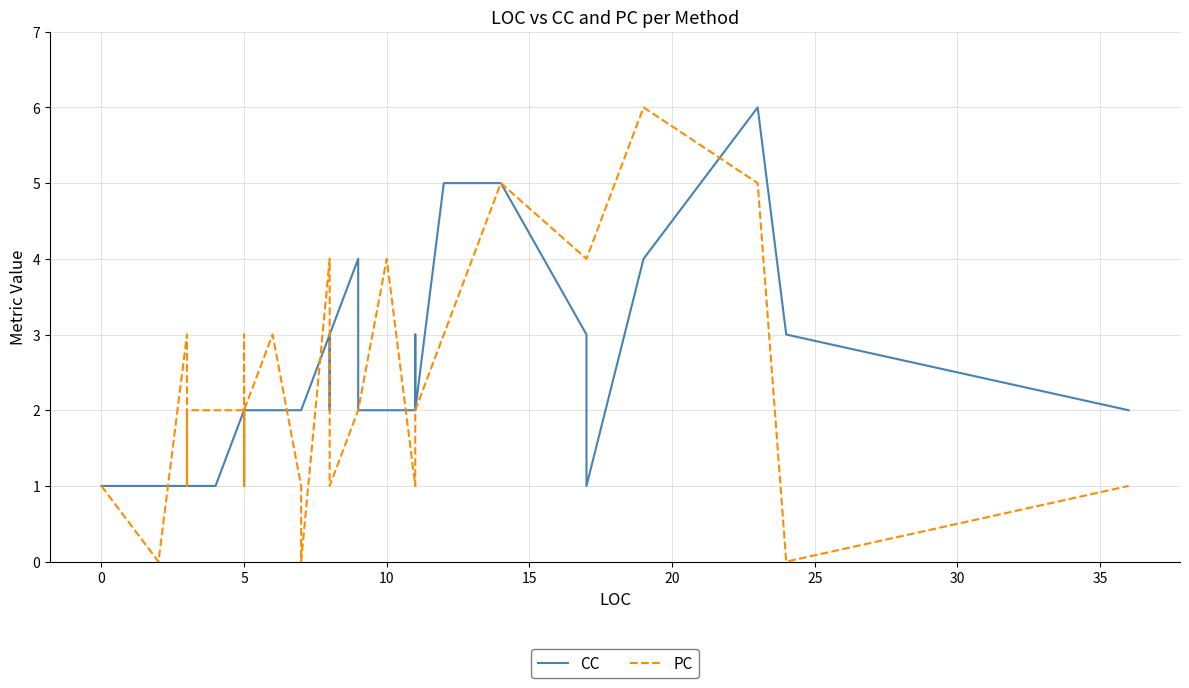

Which series ends up on top after the final intersection of CC and PC?

CC